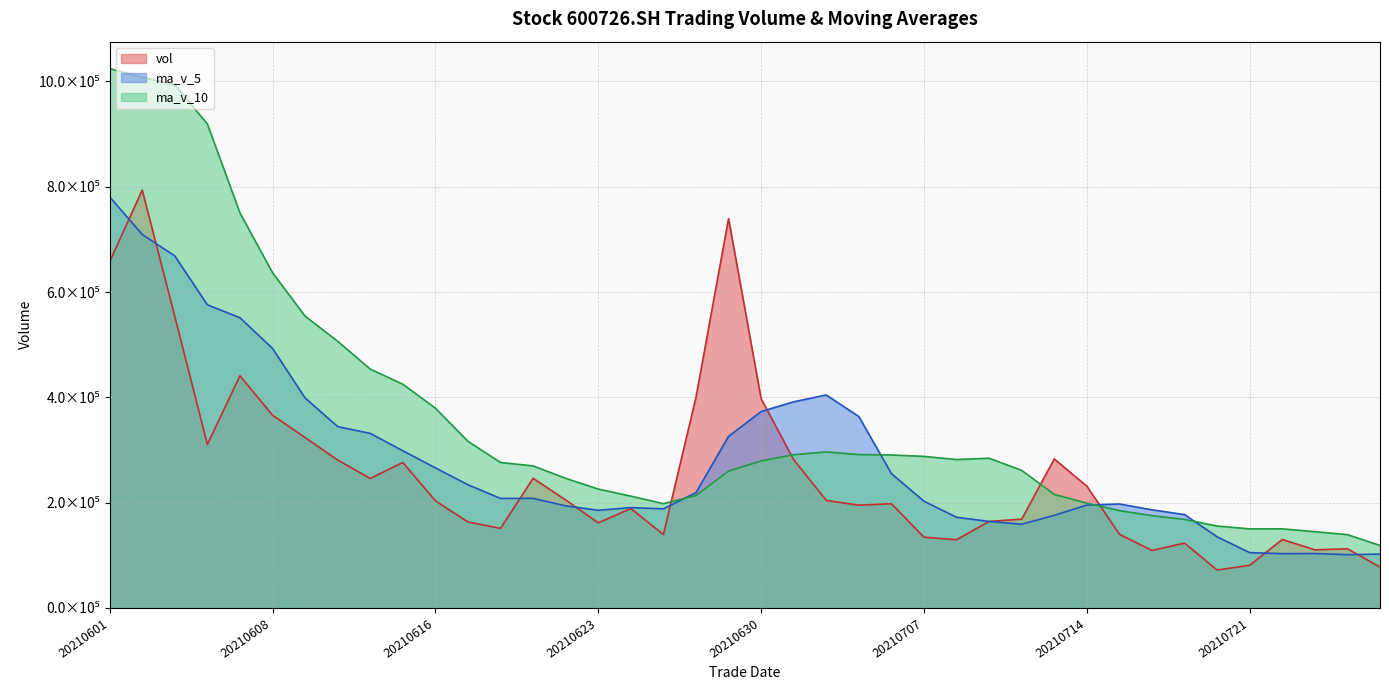

What is the sum of the vol values at 20210715 and 20210618?

291089.8